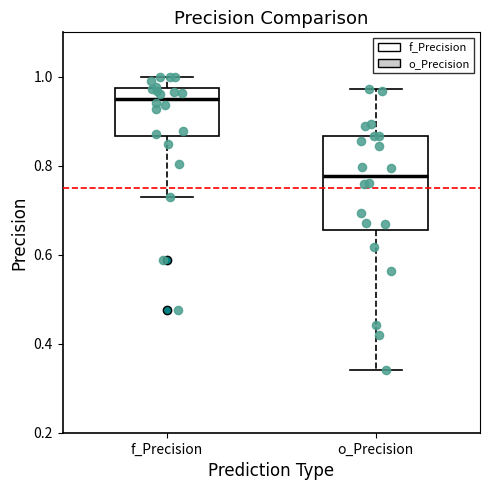

Which box has the lowest median line?

o_Precision